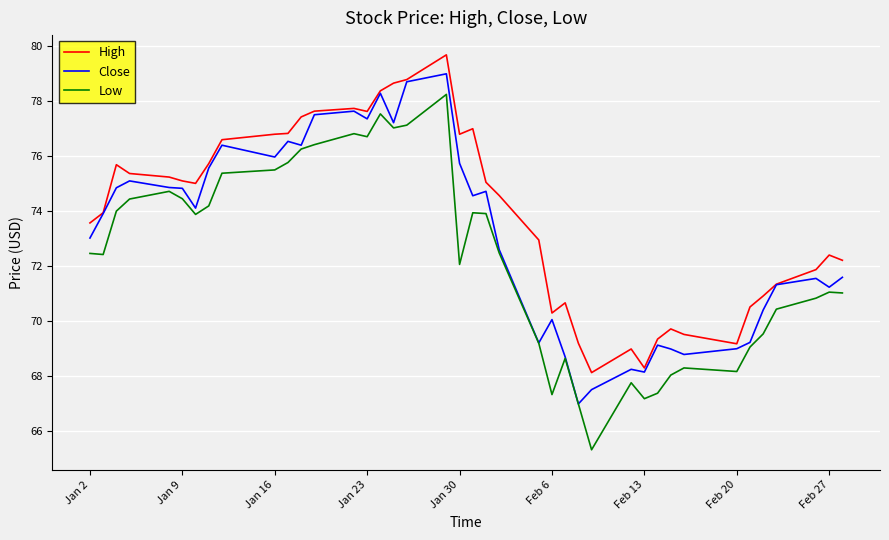

List the series in order of their peak value, highest first.

High, Close, Low